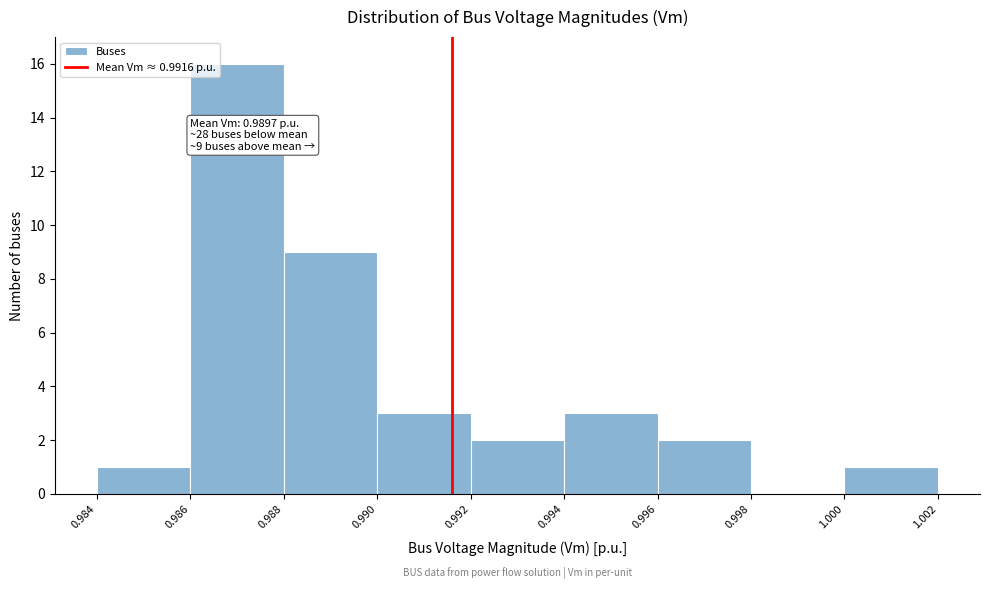

Which range on the x-axis has the tallest bar?

0.986 to 0.988